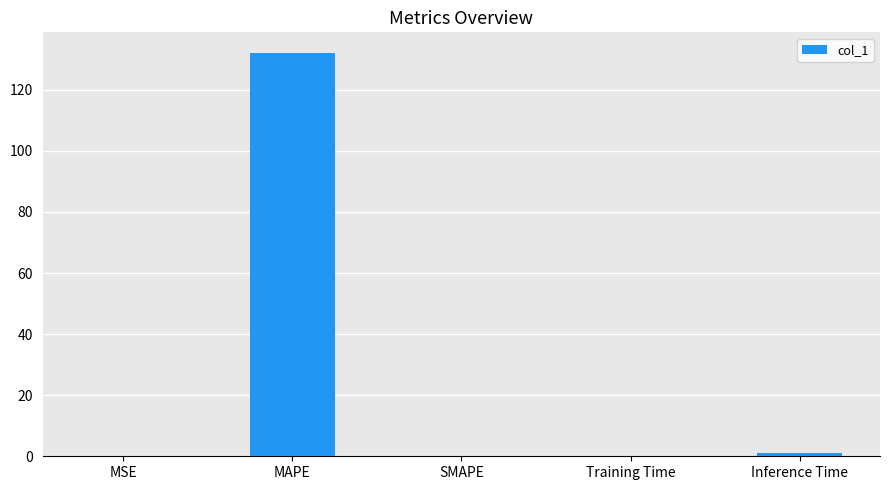

What is the sum of all values?

133.3